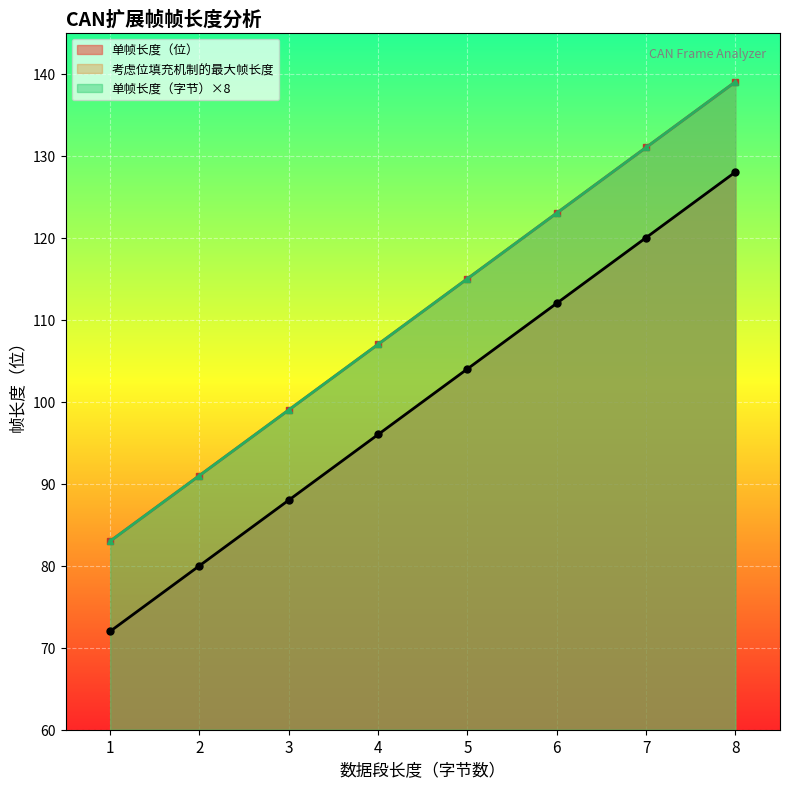

Reading left to right, extract all data points from this chart.

单帧长度（位）: 1=72	2=80	3=88	4=96	5=104	6=112	7=120	8=128
考虑位填充机制的最大帧长度: 1=83	2=91	3=99	4=107	5=115	6=123	7=131	8=139
单帧长度（字节）: 1=83	2=91	3=99	4=107	5=115	6=123	7=131	8=139